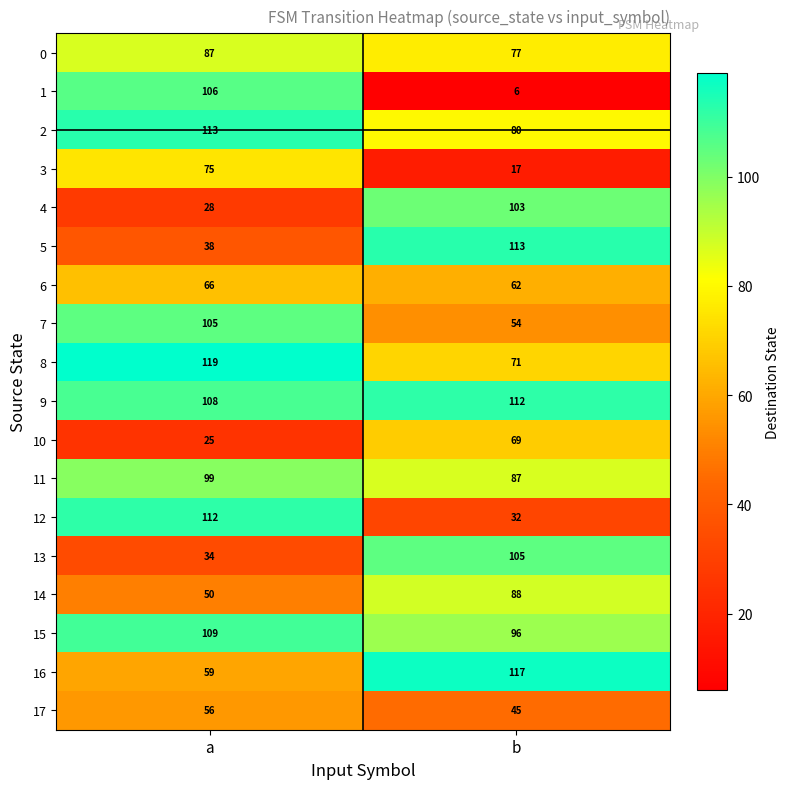

Is the value of 15 at a greater than the value of 5 at b?

No